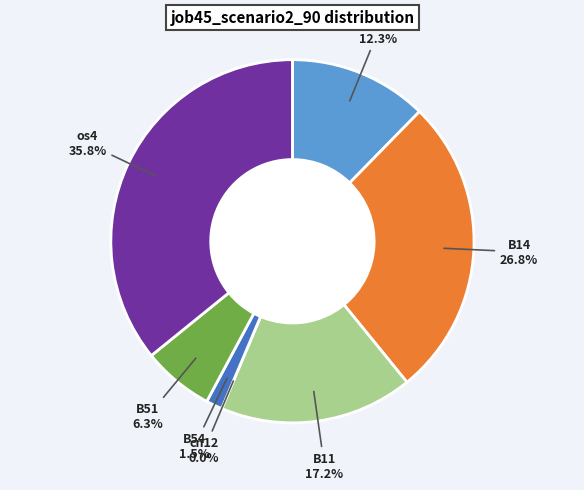

To the nearest percent, what portion does os4 represent?

36%